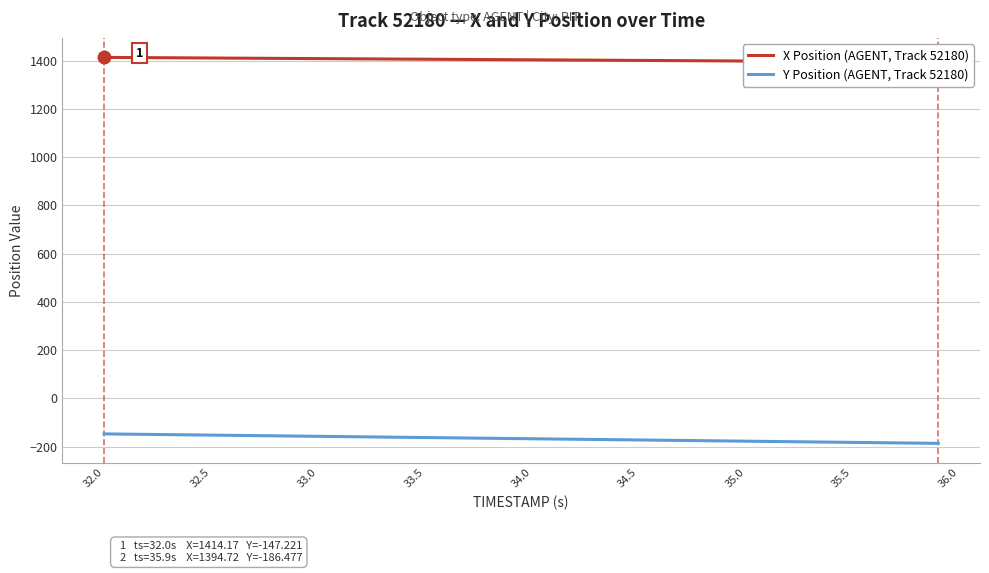

Is this an area chart (filled region under the line)?

No